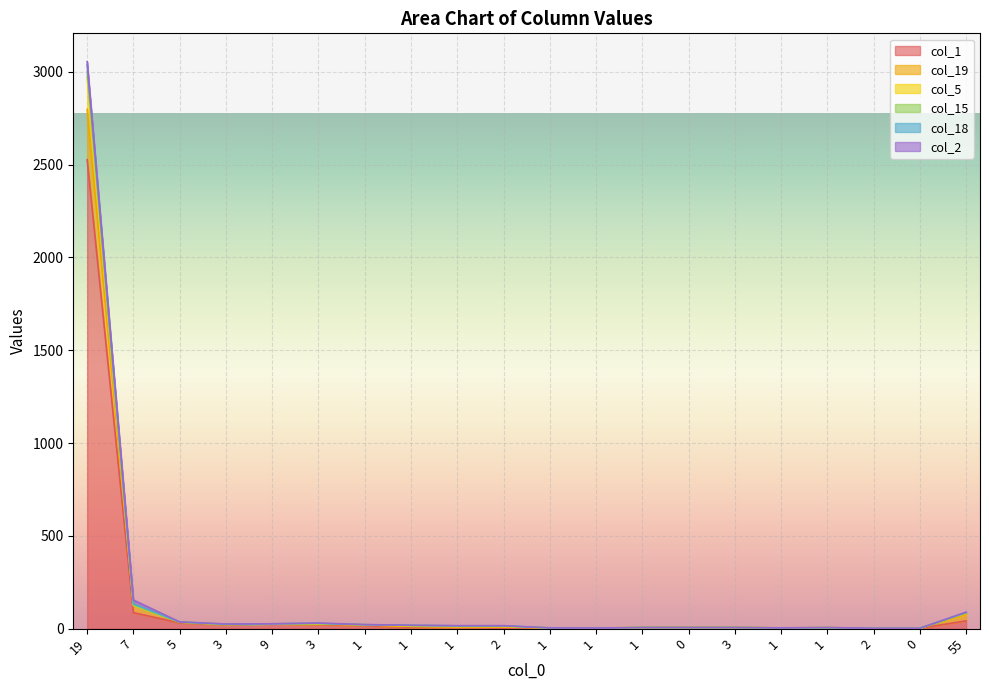

Count the number of categories in the chart.

20